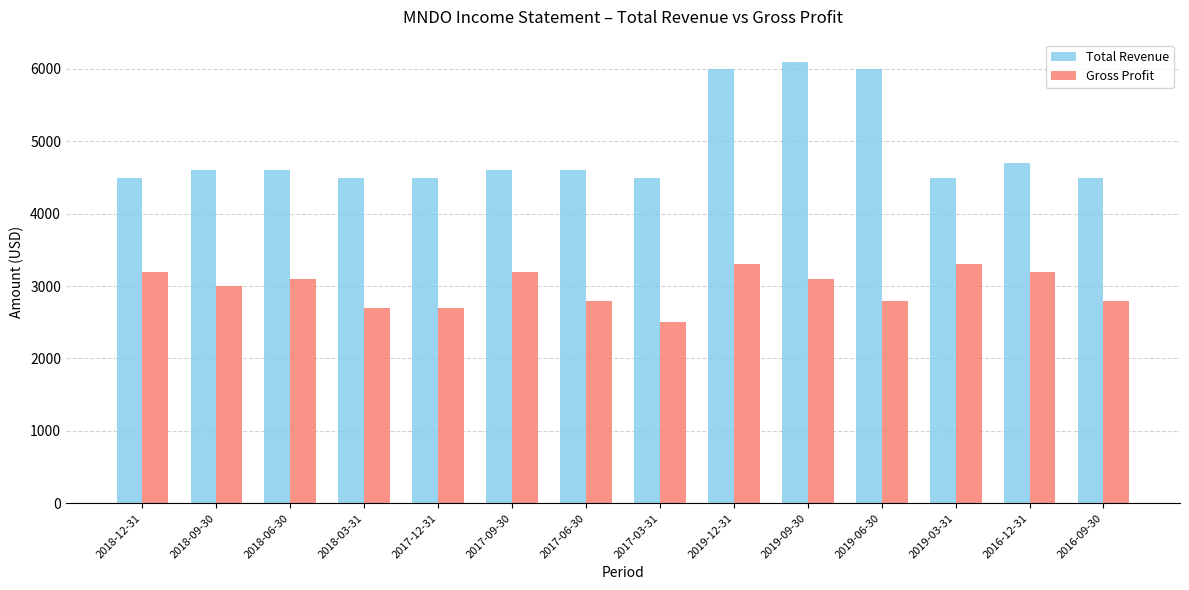

What is the lowest value of the Gross Profit series?

2500